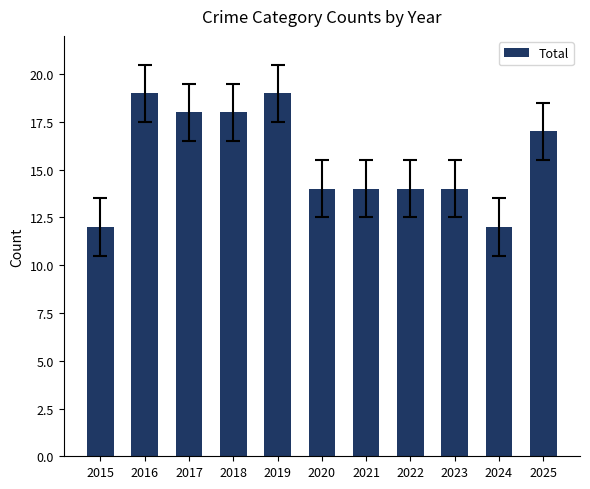

What is the smallest value displayed?

12